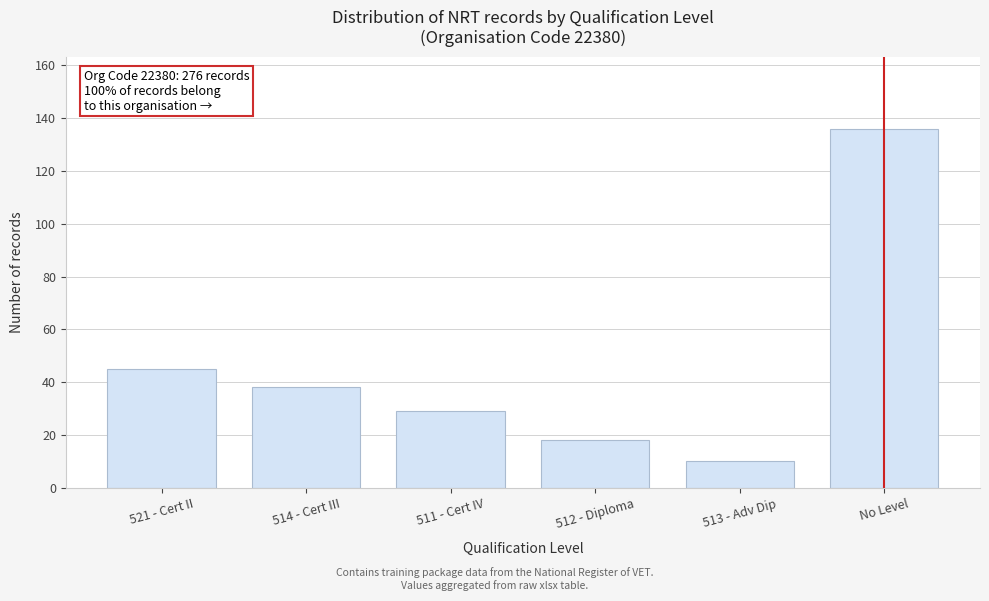

Reading right to left, extract all data points from this chart.

No Level=136	513 - Adv Dip=10	512 - Diploma=18	511 - Cert IV=29	514 - Cert III=38	521 - Cert II=45